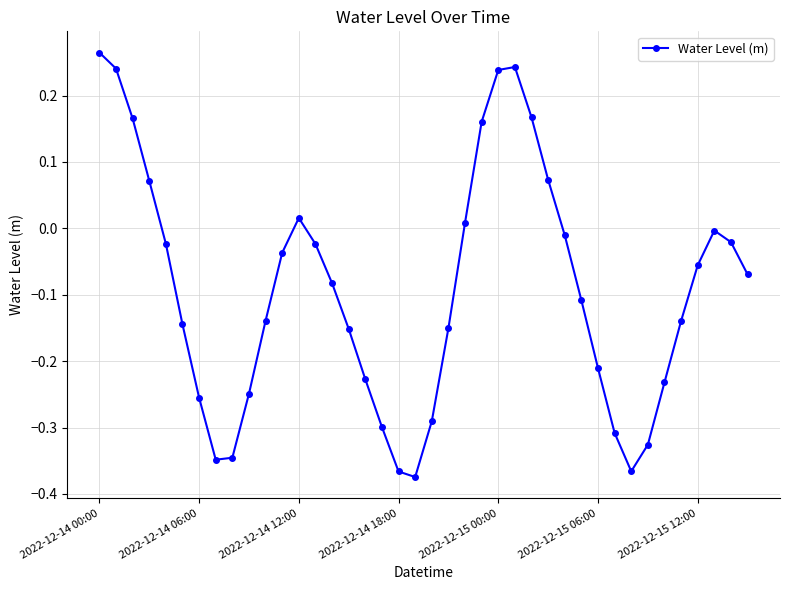

What is the difference between the second highest and second lowest values?

0.6